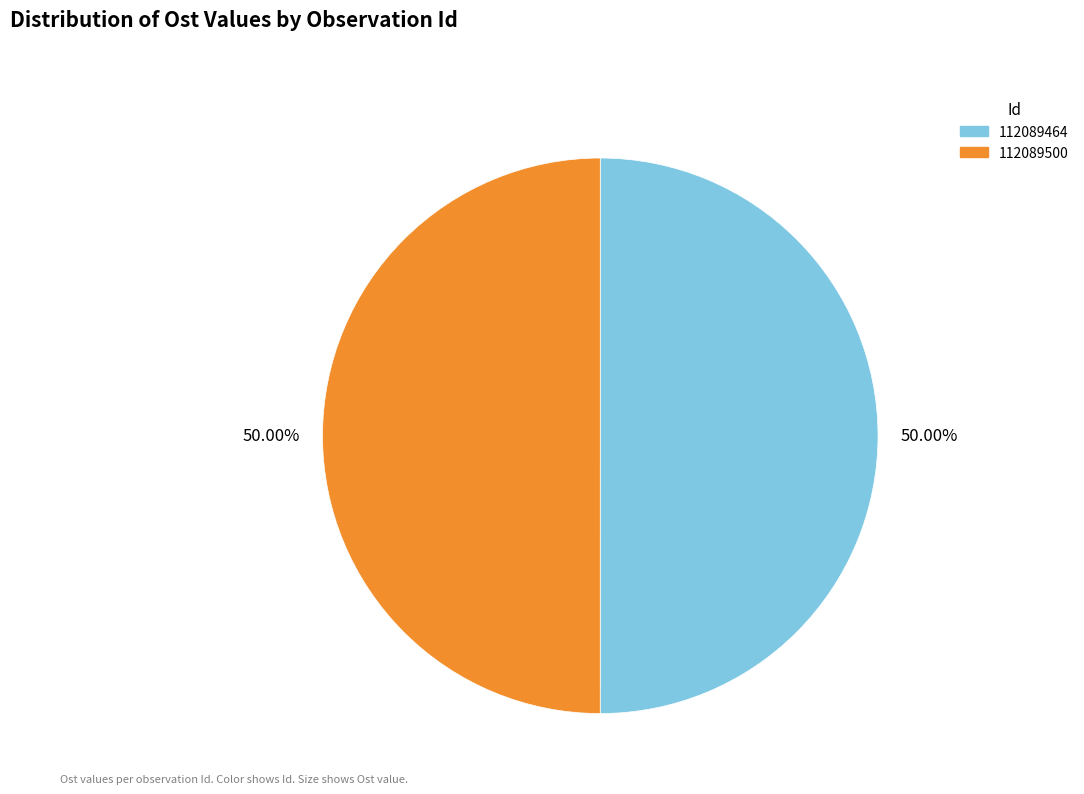

How much of the chart is everything except 112089500?

50.0%